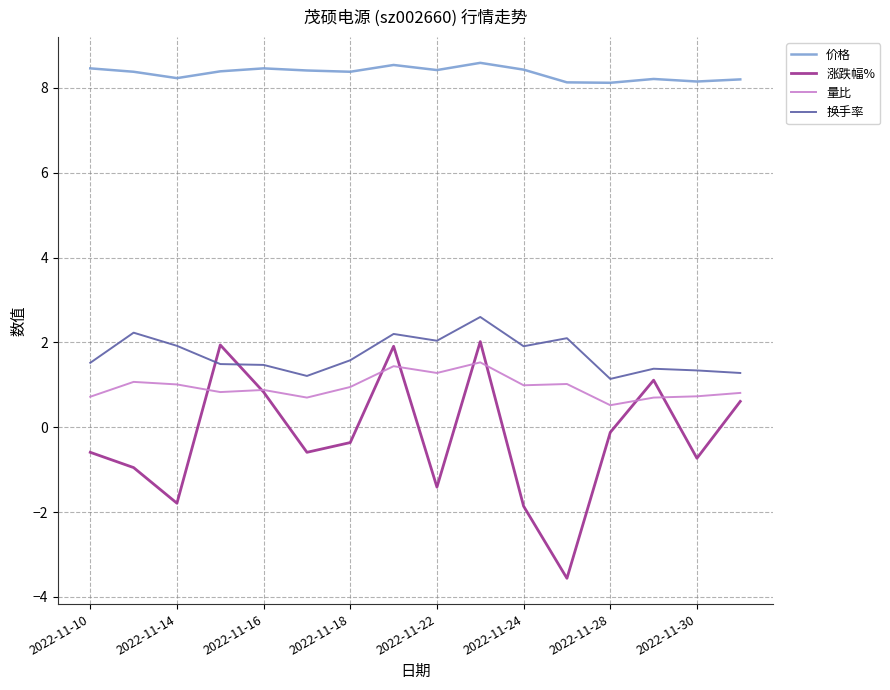

What is the minimum value for 量比?

0.5